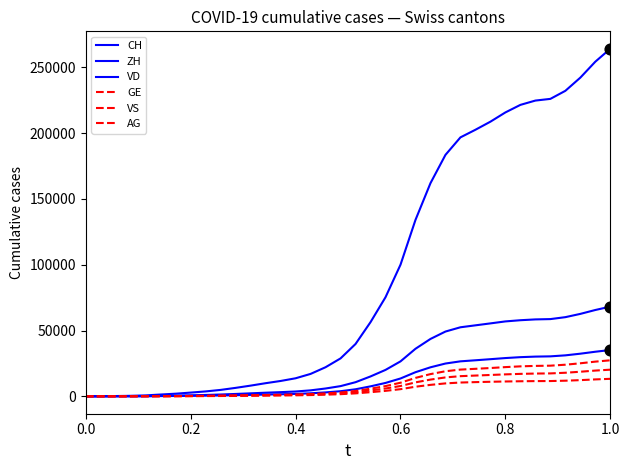

Does the chart have visible grid lines?

No